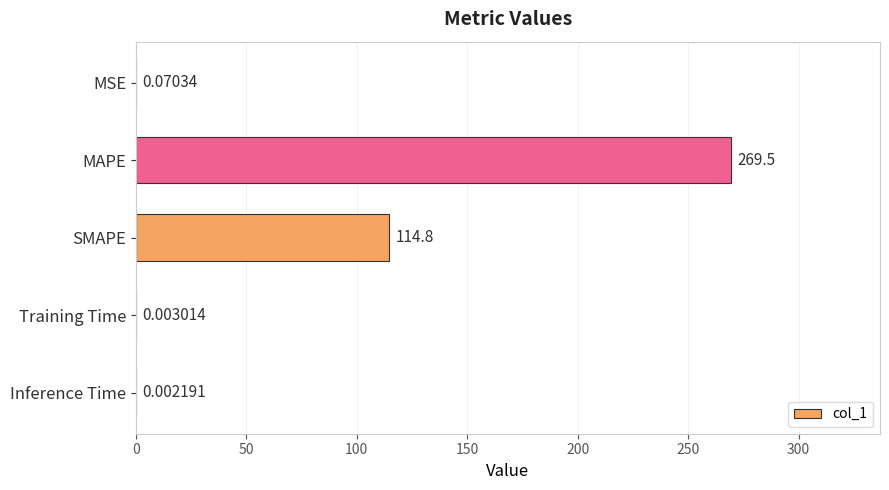

At which label is the value closest to 134?

SMAPE